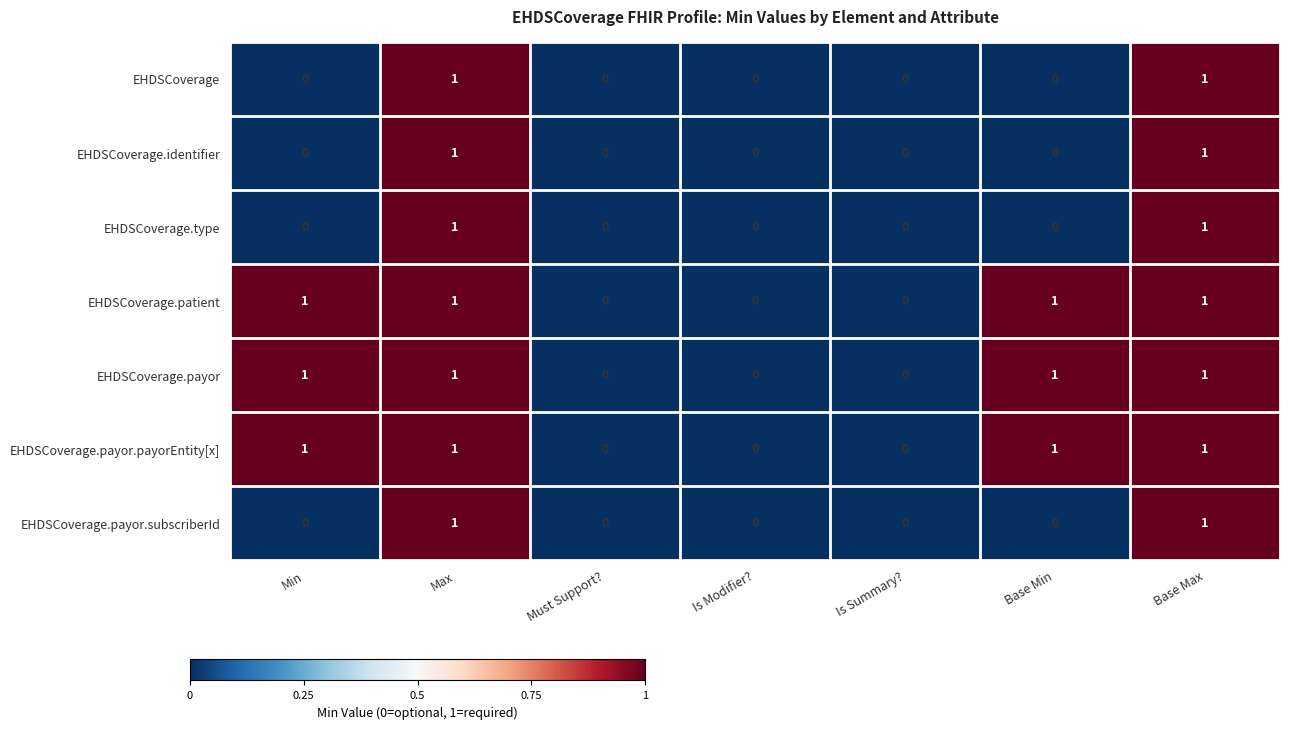

What is the total value across all series at Max?

7